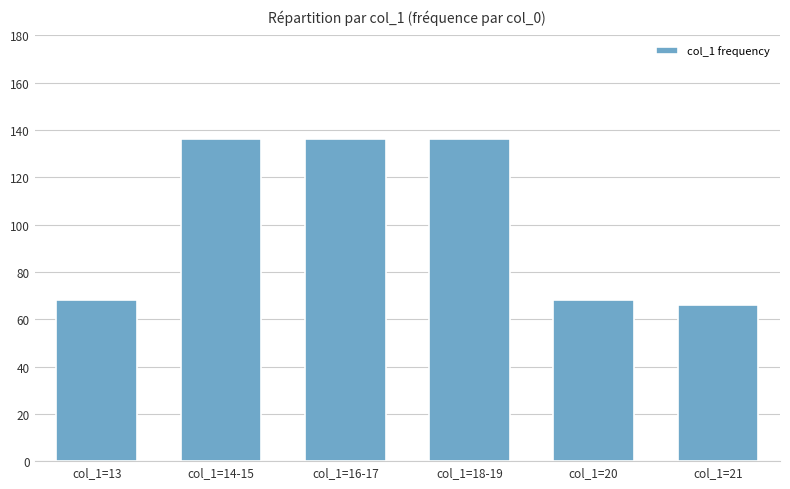

Reading right to left, what are all the values shown in this chart?

col_1=21=66	col_1=20=68	col_1=18-19=136	col_1=16-17=136	col_1=14-15=136	col_1=13=68